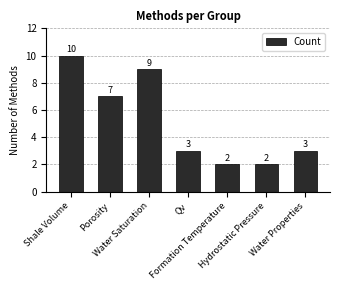

What position from the left is Porosity?

2